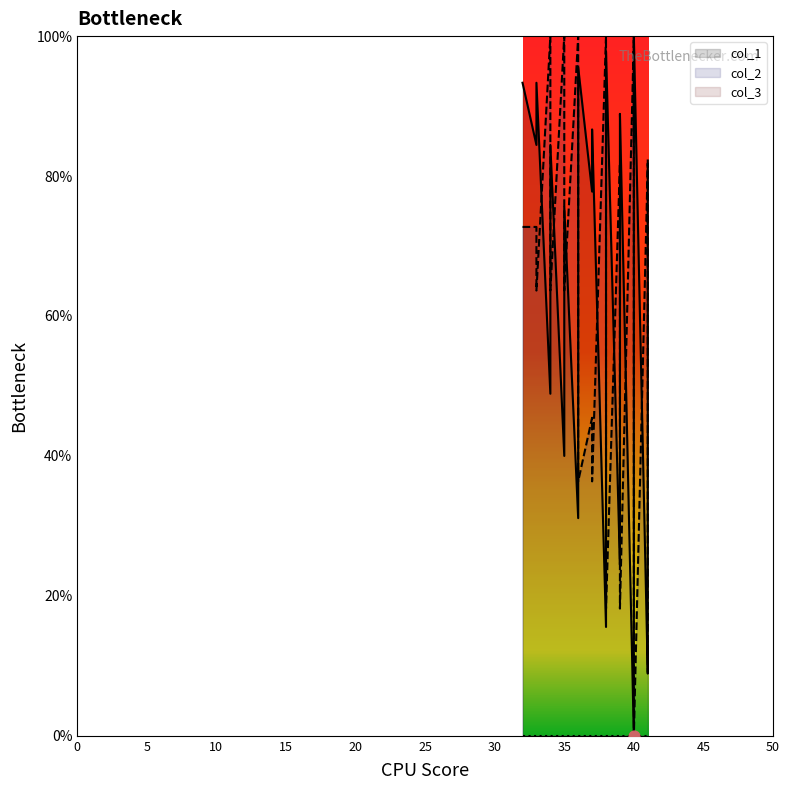

Which series reaches the maximum Y coordinate?

col_1